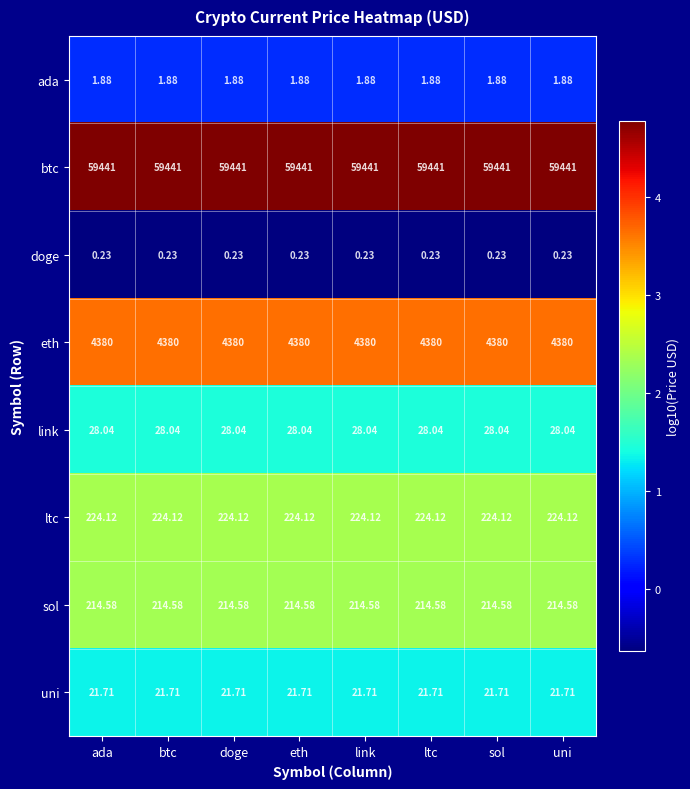

Which series has the largest total across all categories?

btc